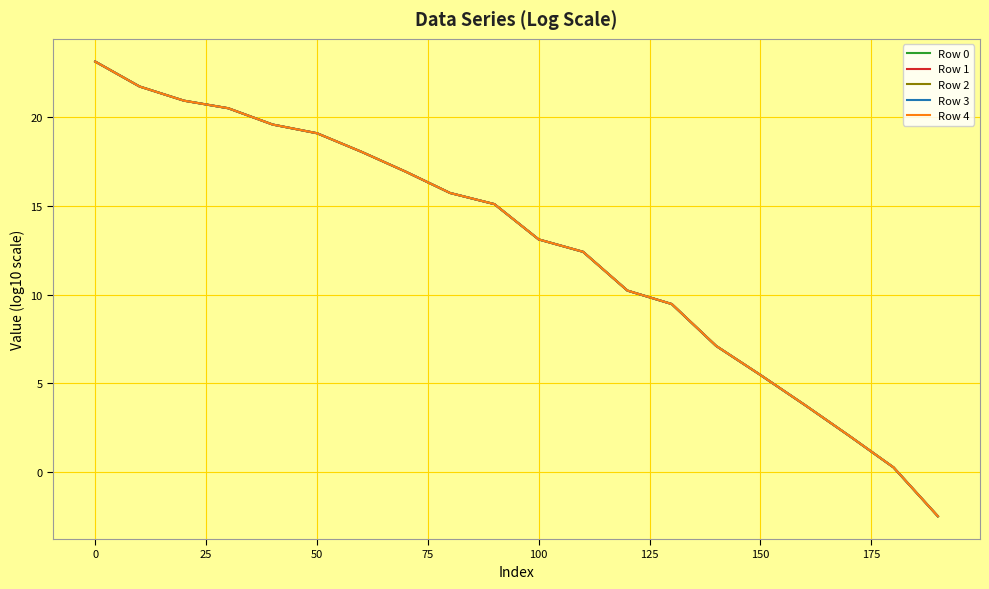

Rank the series by their average value, from highest to lowest.

Row 4, Row 3, Row 2, Row 1, Row 0